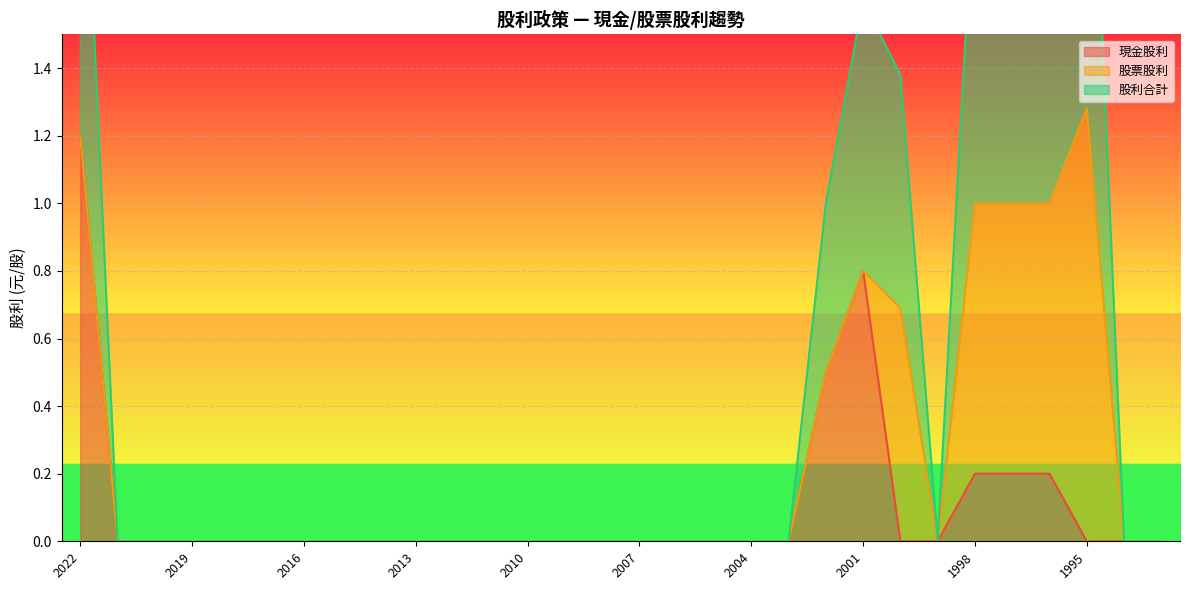

In 現金股利, how many points are higher than both neighbors (excluding endpoints)?

1